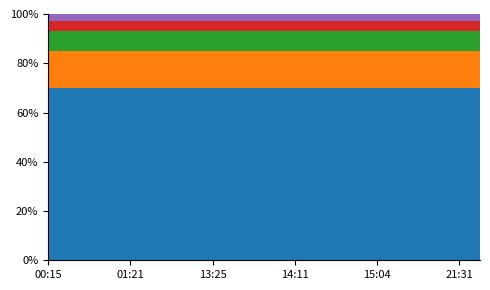

What is the total value across all series at 01:21?

100